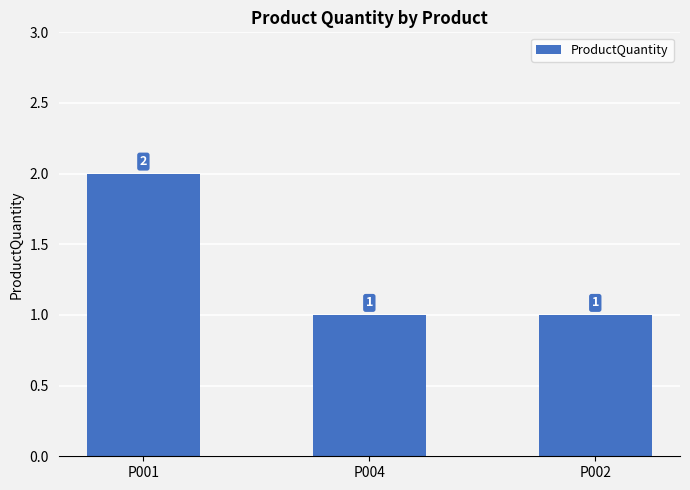

Reading left to right, transcribe all the data shown in this chart.

P001=2	P004=1	P002=1